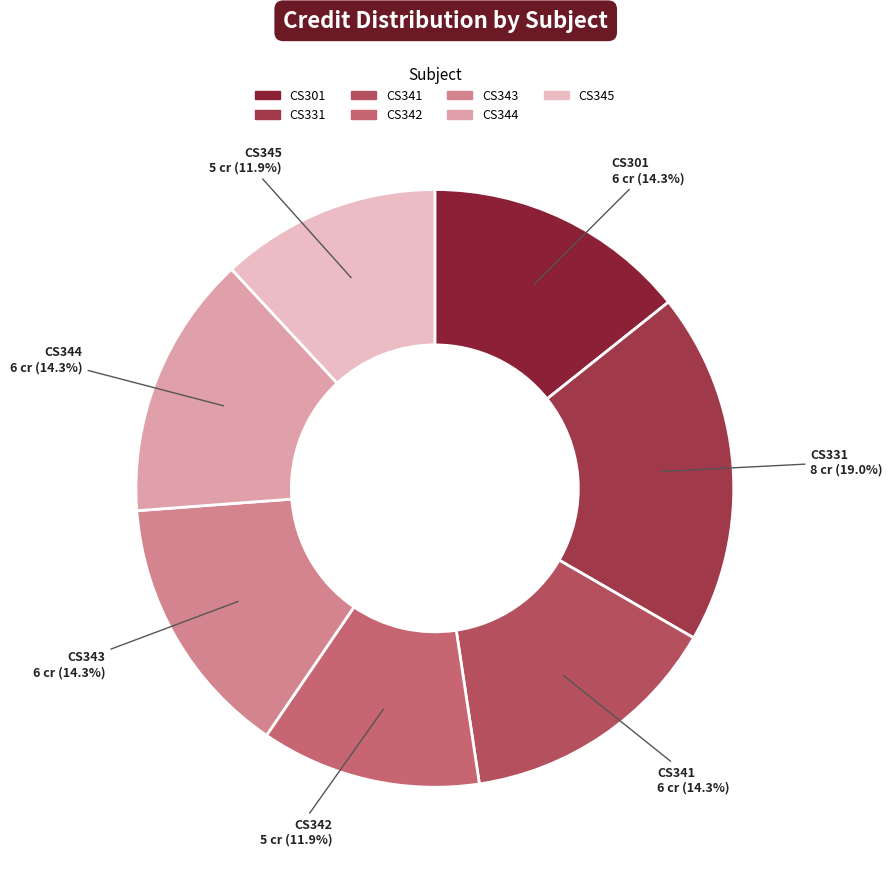

To the nearest percent, what percentage of the pie is CS344?

14%